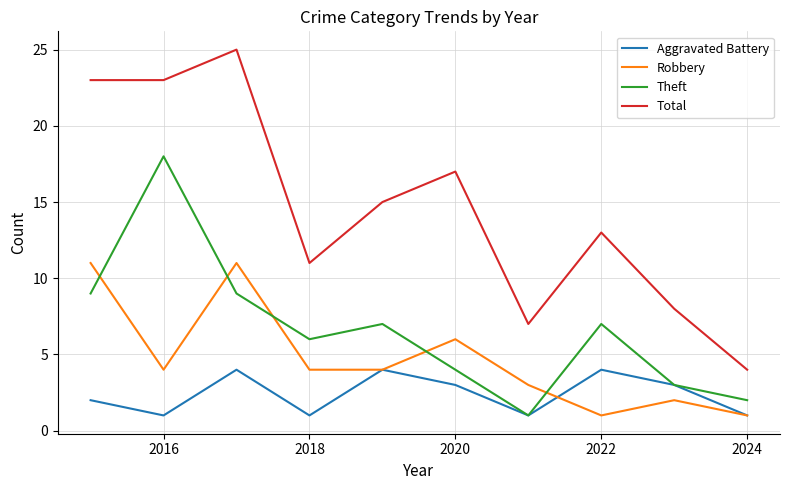

Count the Aggravated Battery values in the range 1 to 4.

10